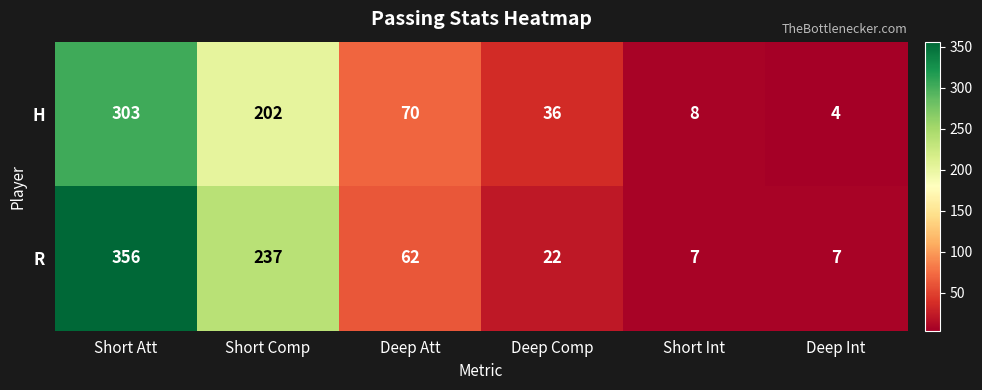

At which category does the chart reach its minimum across all series?

Deep Int